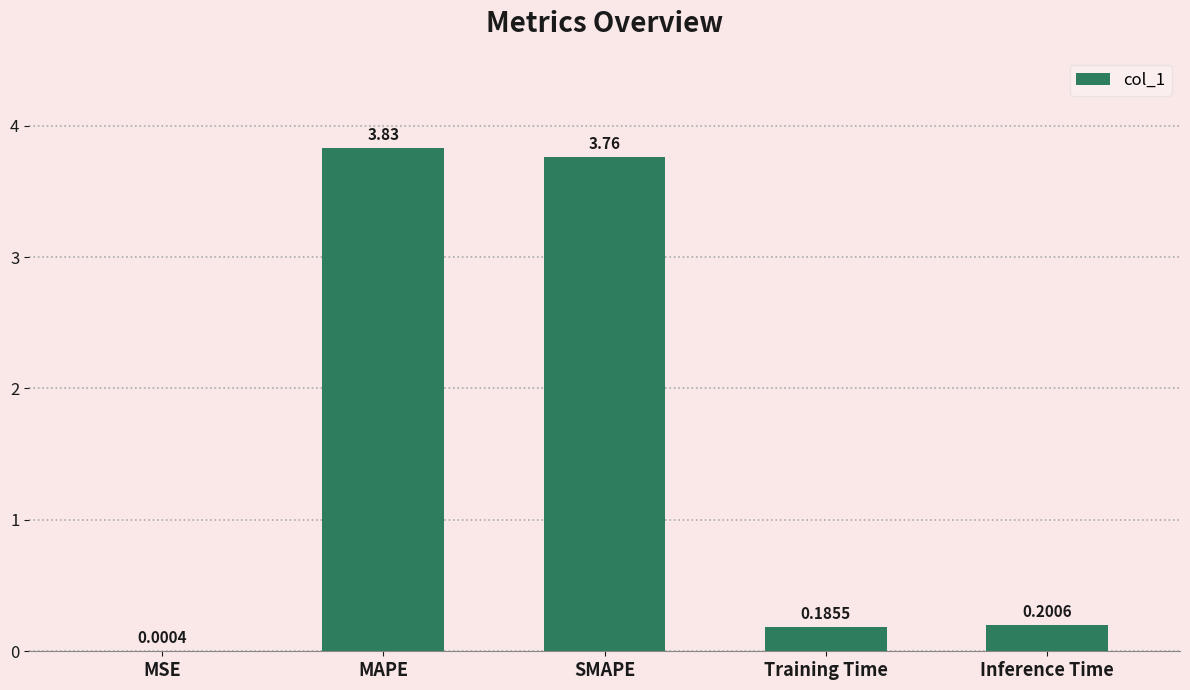

Where is the data nearest to the value 1?

Inference Time